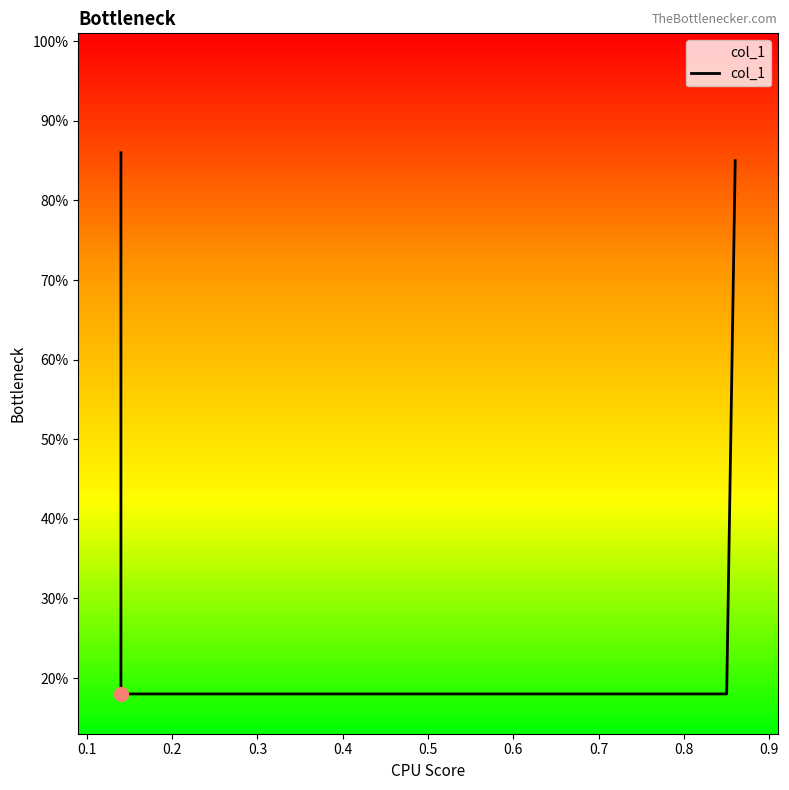

Count the number of data series in this chart.

1